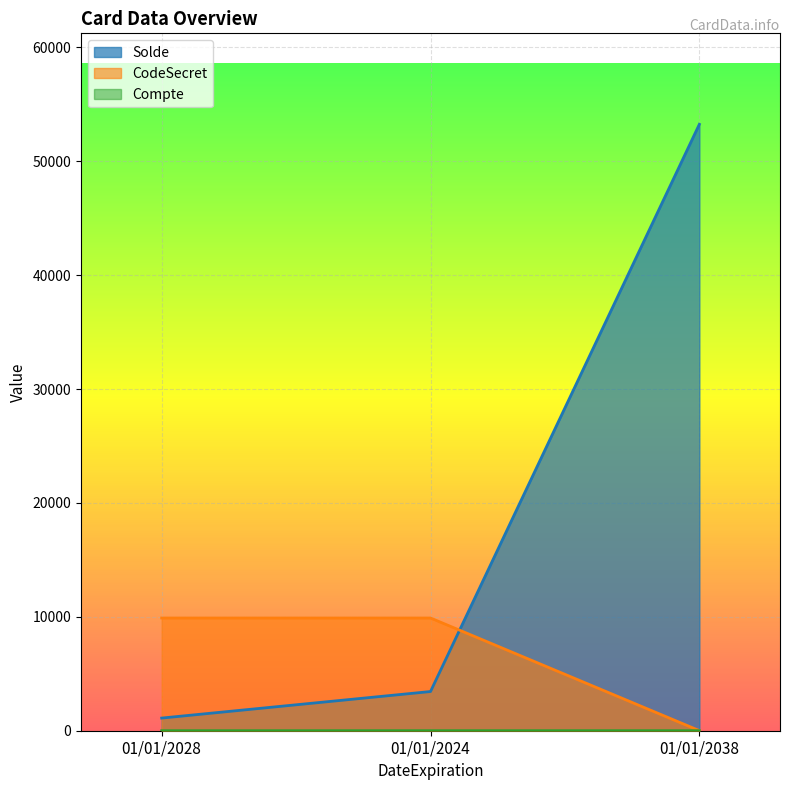

The Solde series shows 53253 at 01/01/2038. True or false?

True